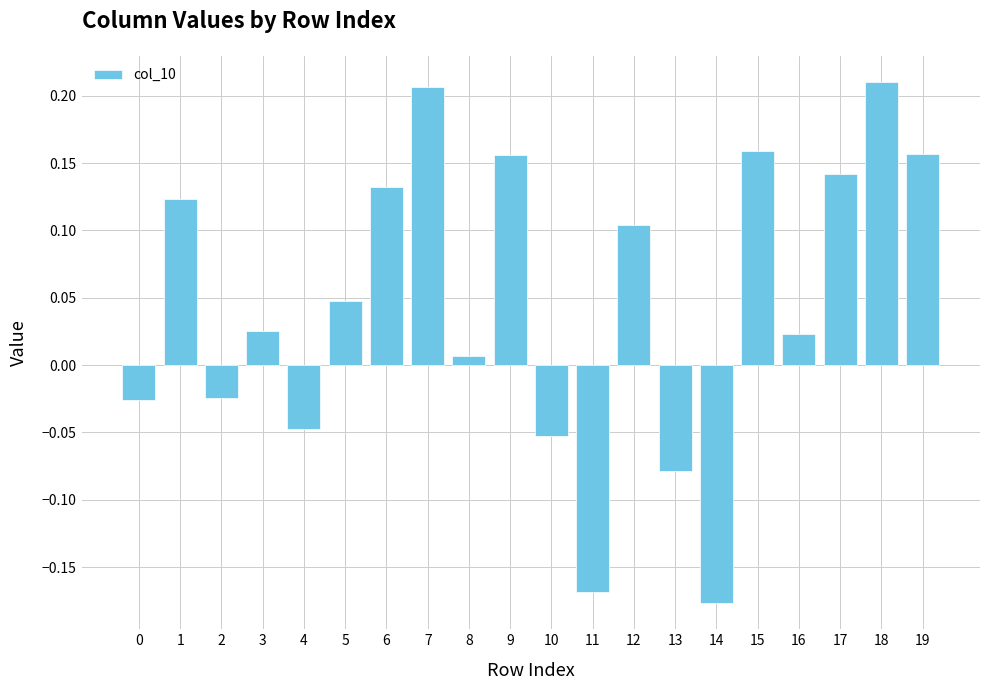

Which category has the lowest value across all series?

14